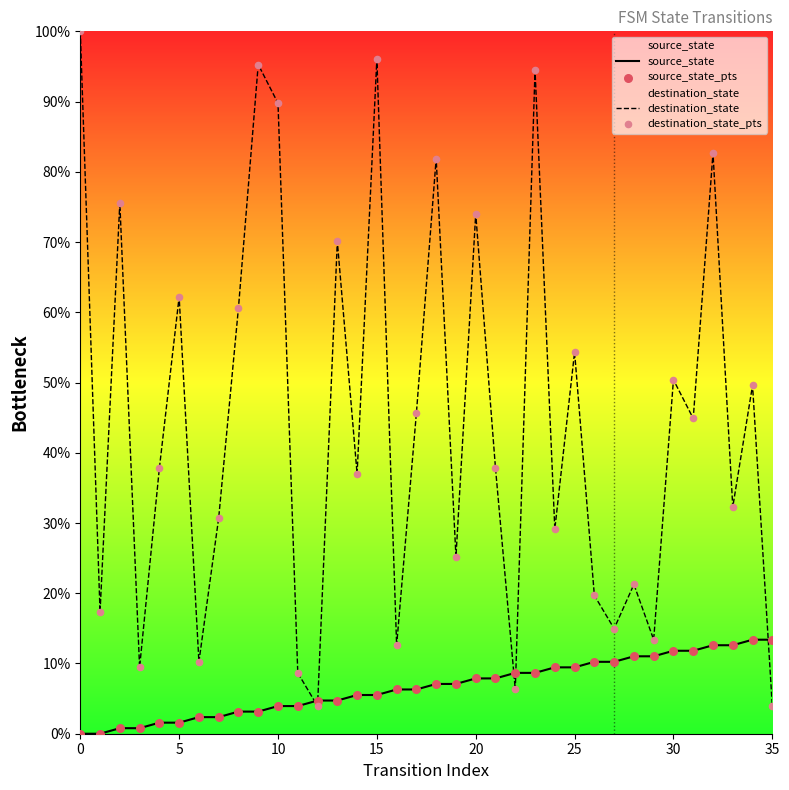

What are all the series names shown in the legend?

source_state, destination_state, source_state_pts, destination_state_pts